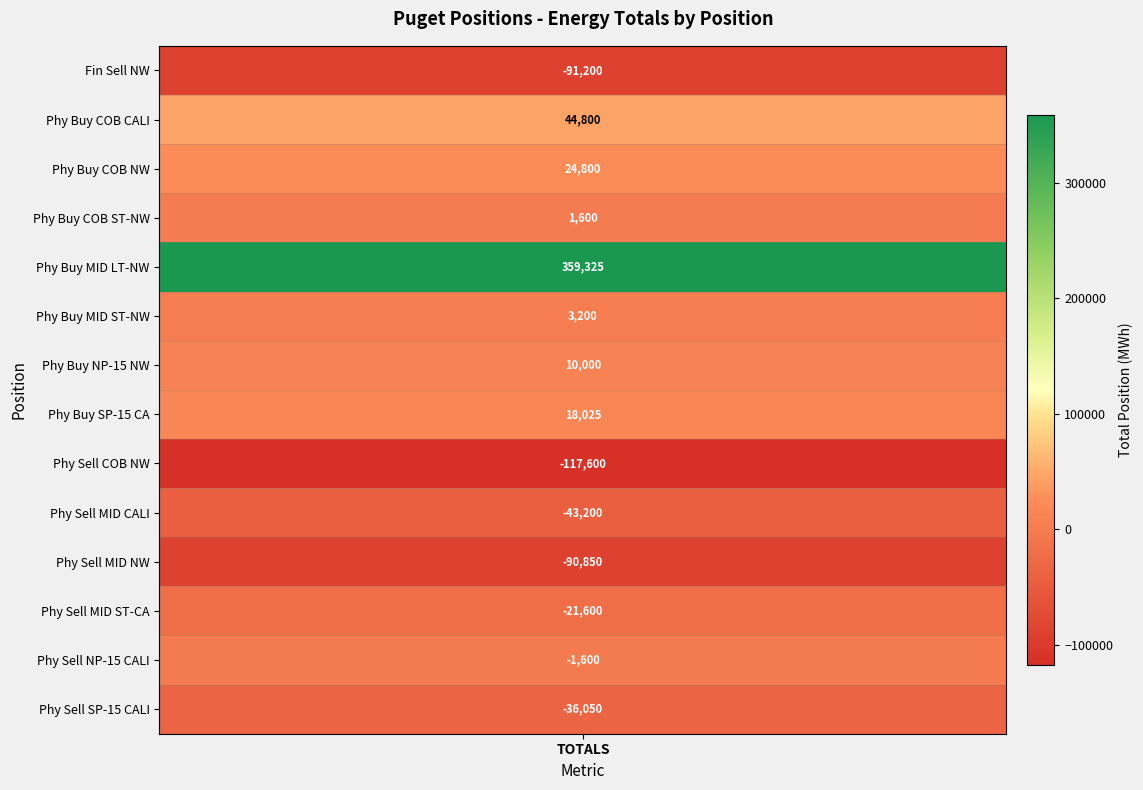

Reading right to left, extract all data points from this chart.

Physical Sell SP-15 EPMI-LT-CALI=-36050	Physical Sell NP-15 EPMI-LT-CALI=-1600	Physical Sell MID COLUMBIA EPMI-ST-CA=-21600	Physical Sell MID COLUMBIA EPMI-LT-NW=-90850	Physical Sell MID COLUMBIA EPMI-LT-CALI=-43200	Physical Sell COB N/S EPMI-LT-NW=-117600	Physical Buy SP-15 EPMI-ST-CA=18025	Physical Buy NP-15 EPMI-LT-NW=10000	Physical Buy MID COLUMBIA EPMI-ST-NW=3200	Physical Buy MID COLUMBIA EPMI-LT-NW=359325	Physical Buy COB N/S EPMI-ST-NW=1600	Physical Buy COB N/S EPMI-LT-NW=24800	Physical Buy COB N/S EPMI-LT-CALI=44800	Financial Sell Financial Deal - NW=-91200